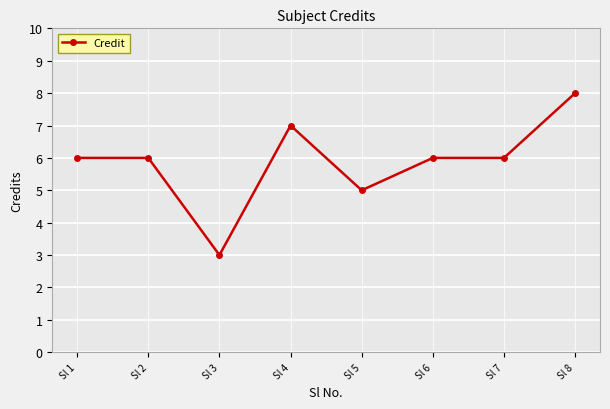

How many series are shown in this chart?

1